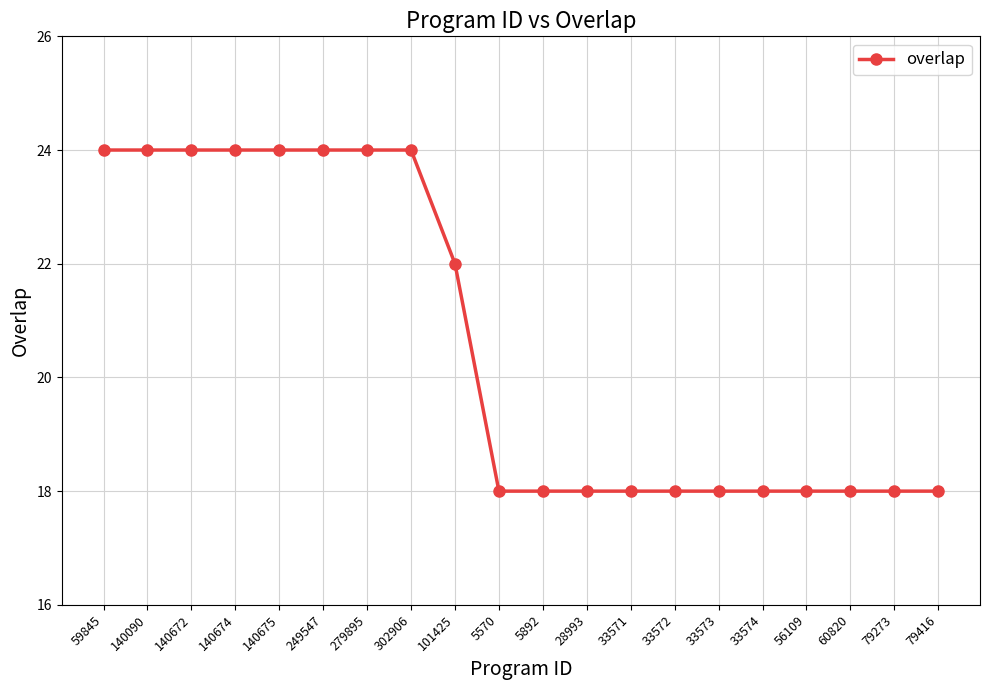

What is the difference between the values at 5570 and 140672?

6